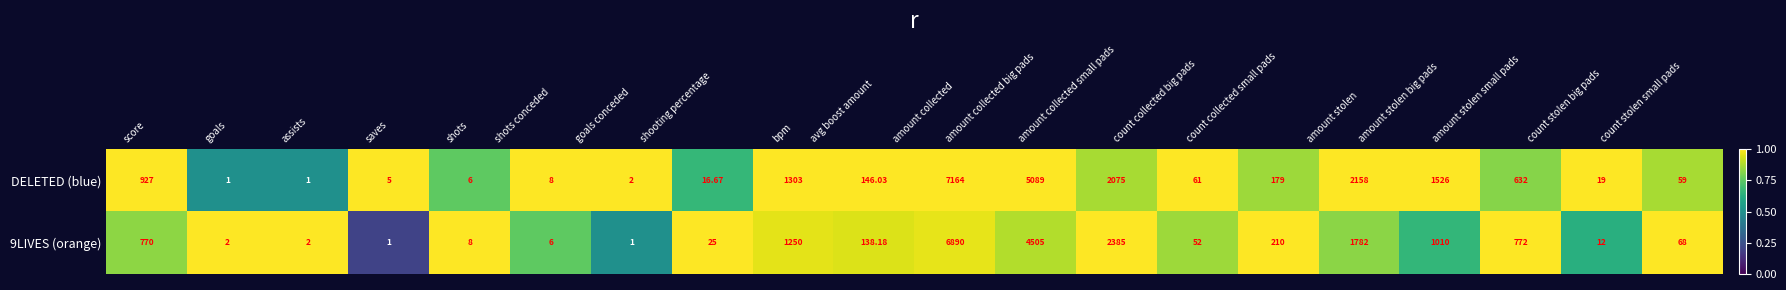

Which series has the largest range (max minus min)?

DELETED (blue)